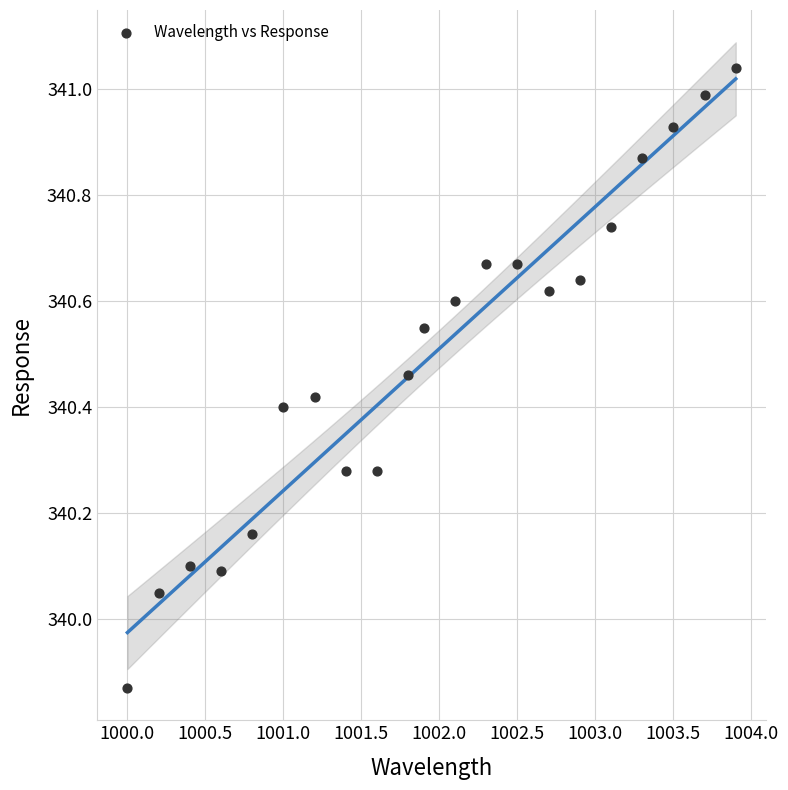

What is the range of Y values (max minus min)?

1.2